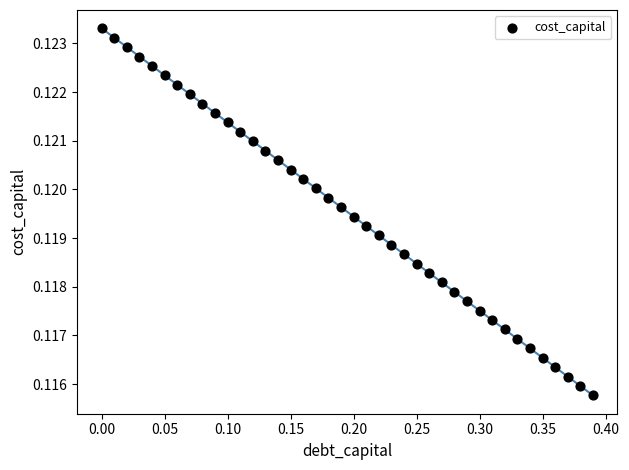

What is the range of X values (max minus min)?

0.4